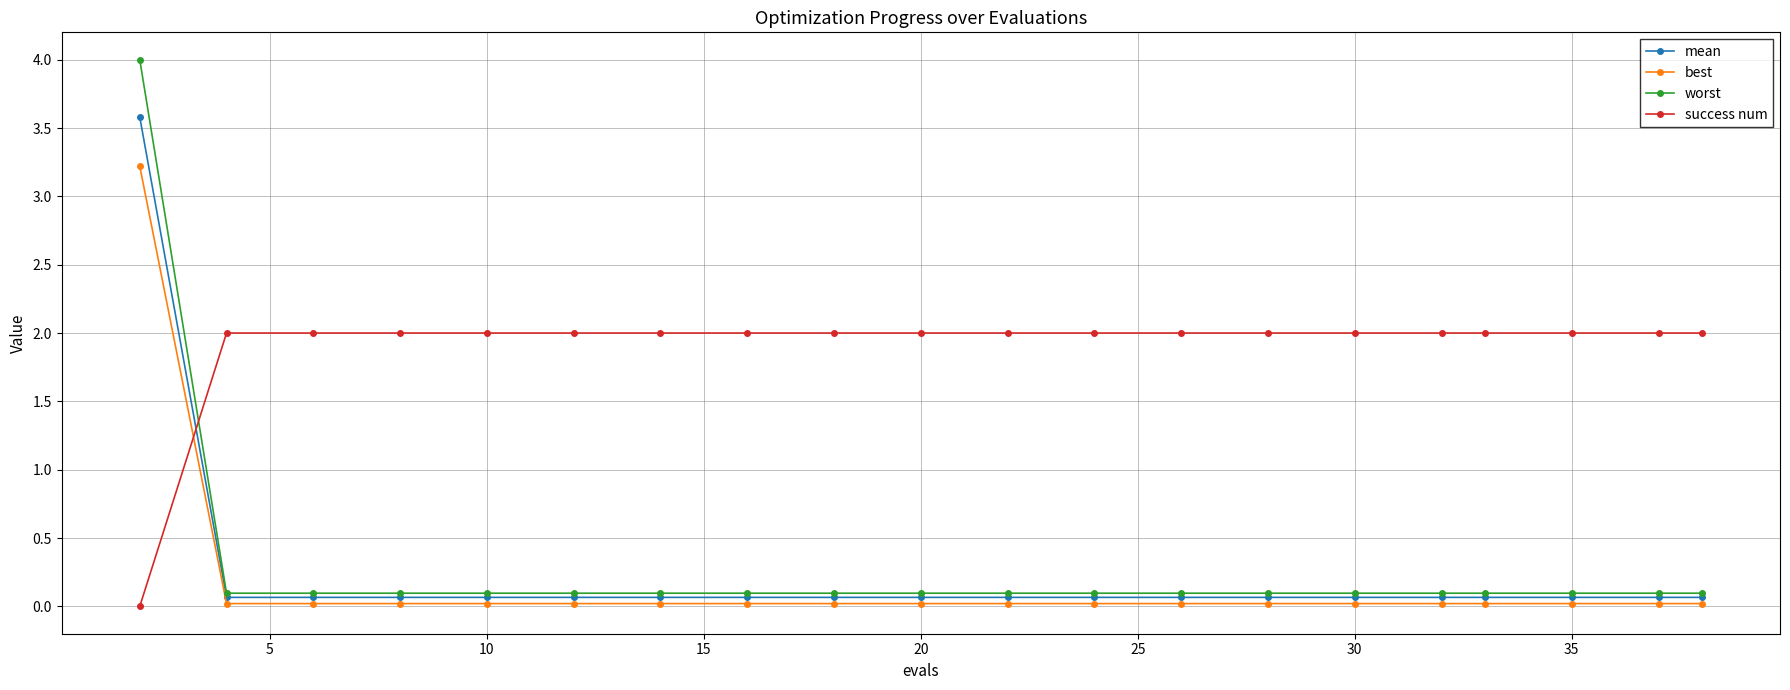

What are all the series names shown in the legend?

mean, best, worst, success num